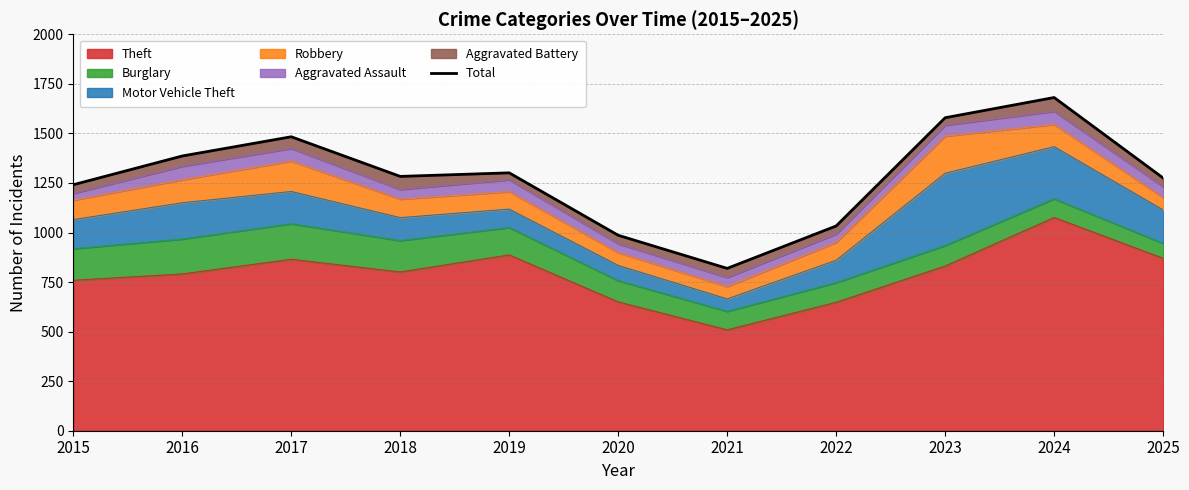

What is the ratio of the value at 2015 to the value at 2025?

1.0